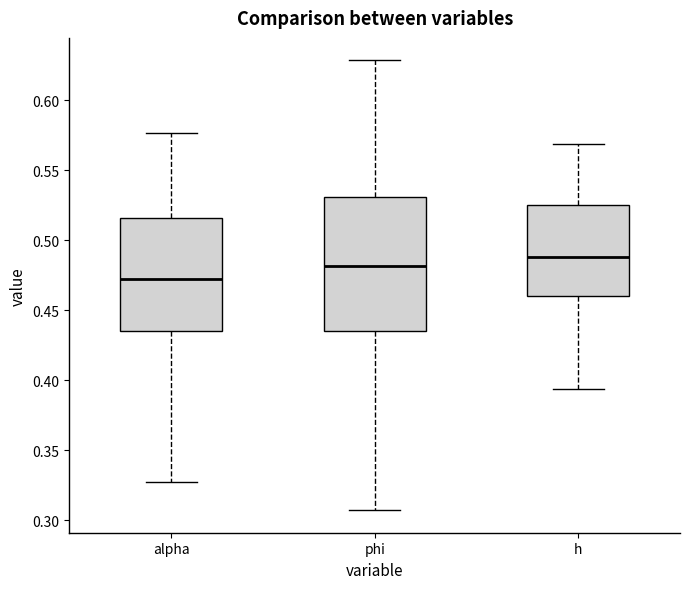

Reading left to right, read every box against the y-axis: the position of its median line, the range the box covers, and the ends of its whiskers. The values are not printed on the chart, so give them approximately, as read against the axis.

alpha: median 0.470, box 0.435 to 0.515, whiskers 0.325 to 0.575
phi: median 0.480, box 0.435 to 0.530, whiskers 0.305 to 0.630
h: median 0.490, box 0.460 to 0.525, whiskers 0.395 to 0.570